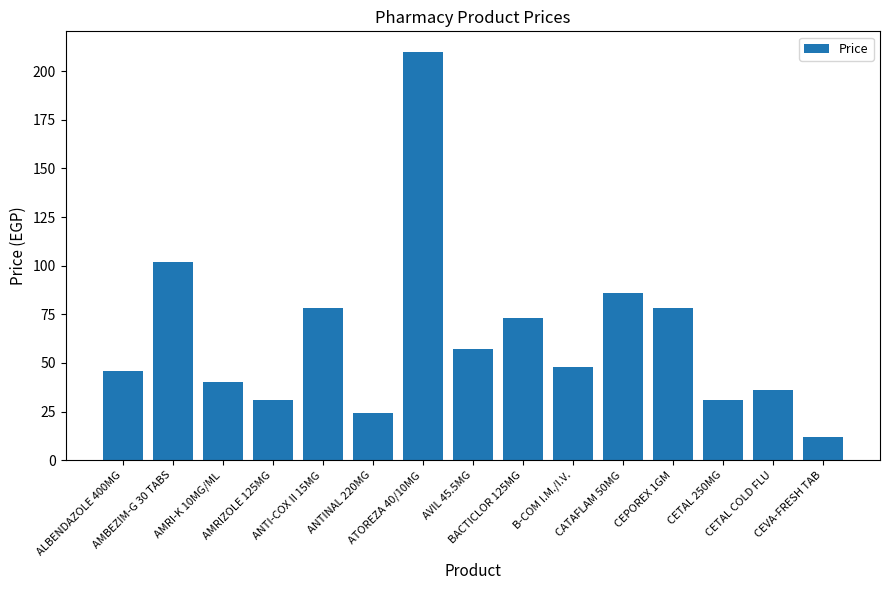

Which has a higher value, AMRI-K 10MG/ML or ALBENDAZOLE 400MG?

ALBENDAZOLE 400MG